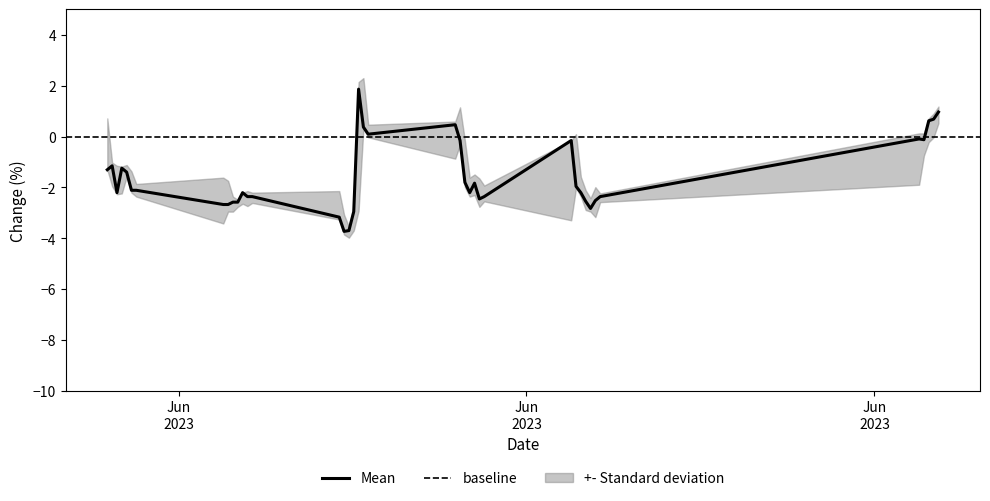

What is the maximum value for Mean?

1.9